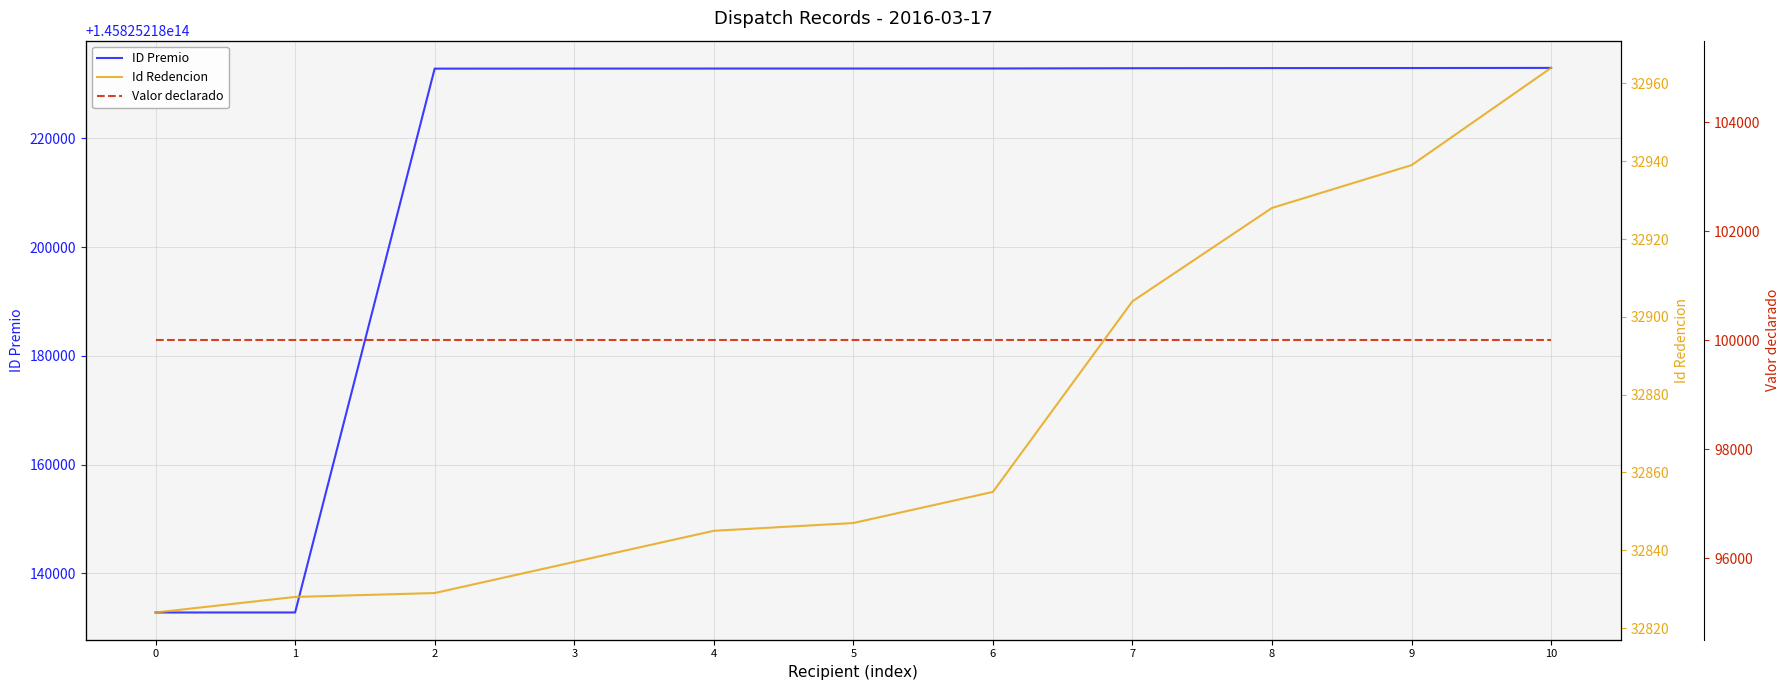

What is the sum of the Id Redencion values at 7 and 3?

65741